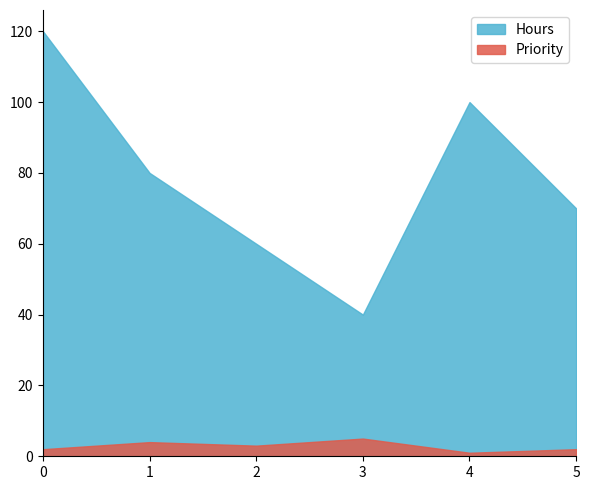

What is the difference between the maximum and minimum values in the Hours series?

80